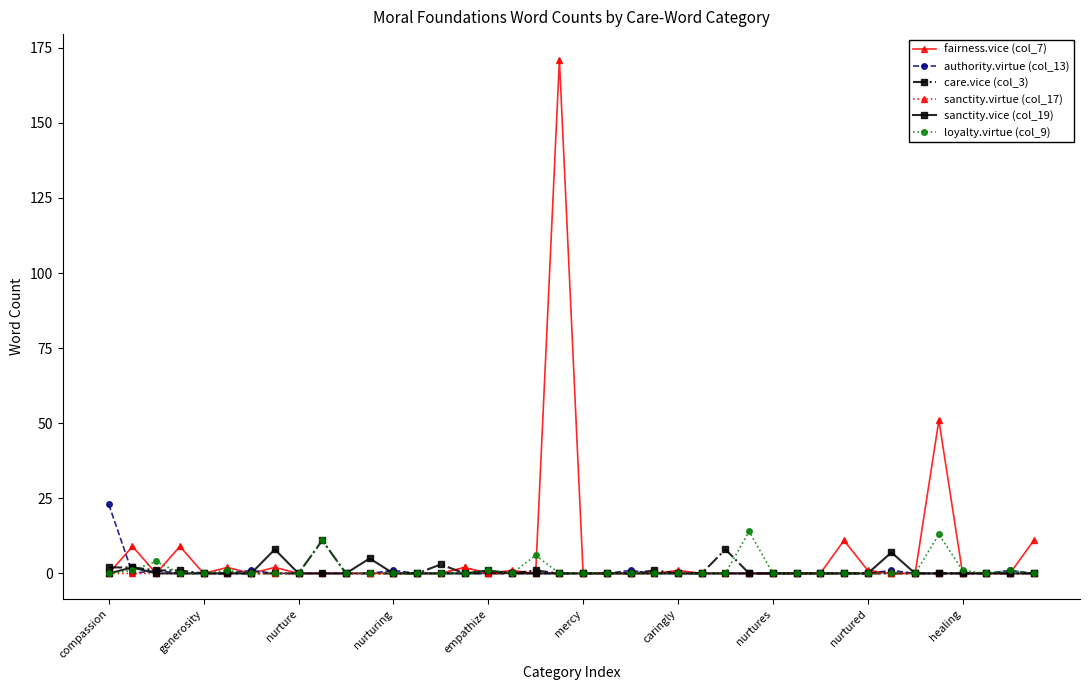

What is the average value of the authority.virtue (col_13) series?

1